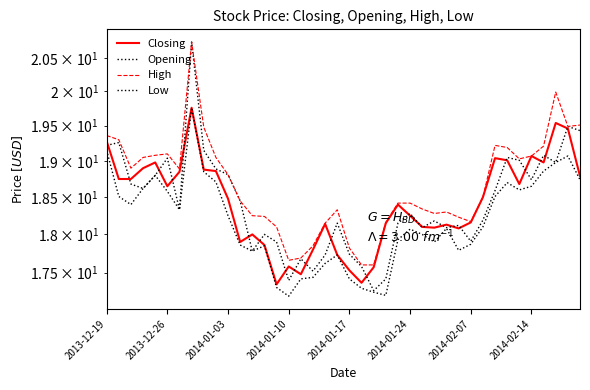

What is the minimum value shown in the chart?

17.2